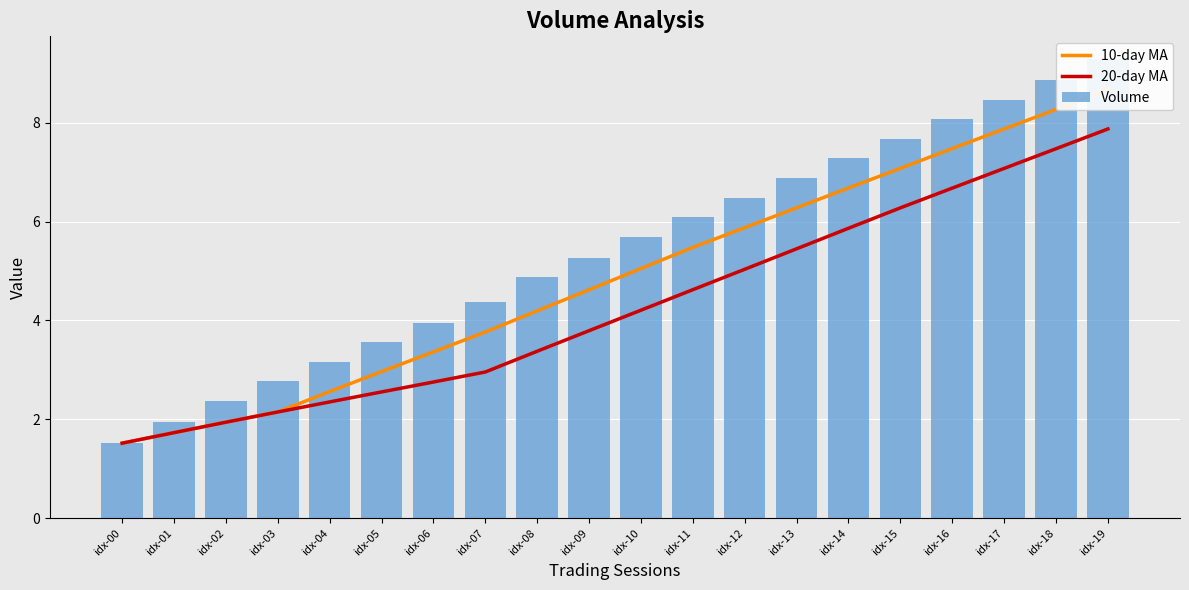

What is the value of the Volume bar at the 19th from the left?

8.9